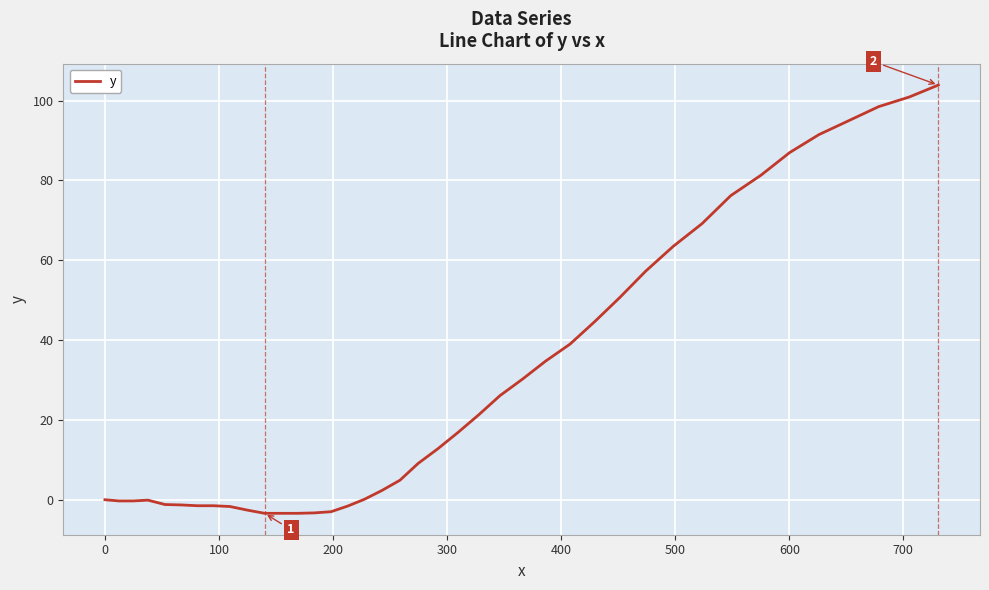

What is the difference between the maximum and minimum values?

107.3